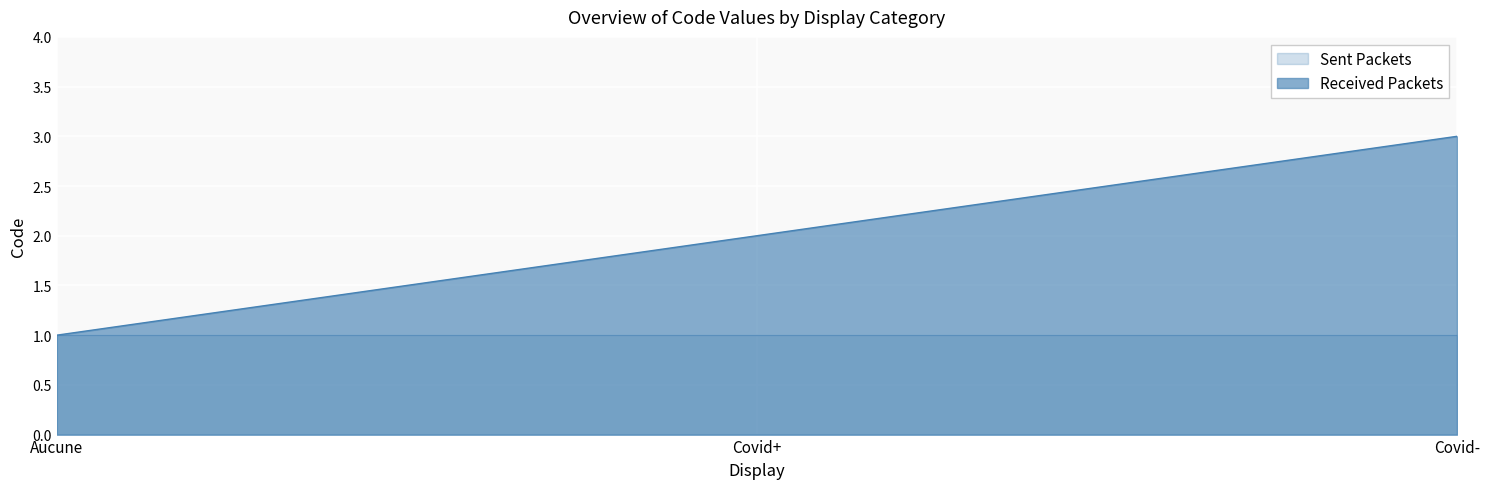

Rank the categories by value from highest to lowest.

Covid-, Covid+, Aucune